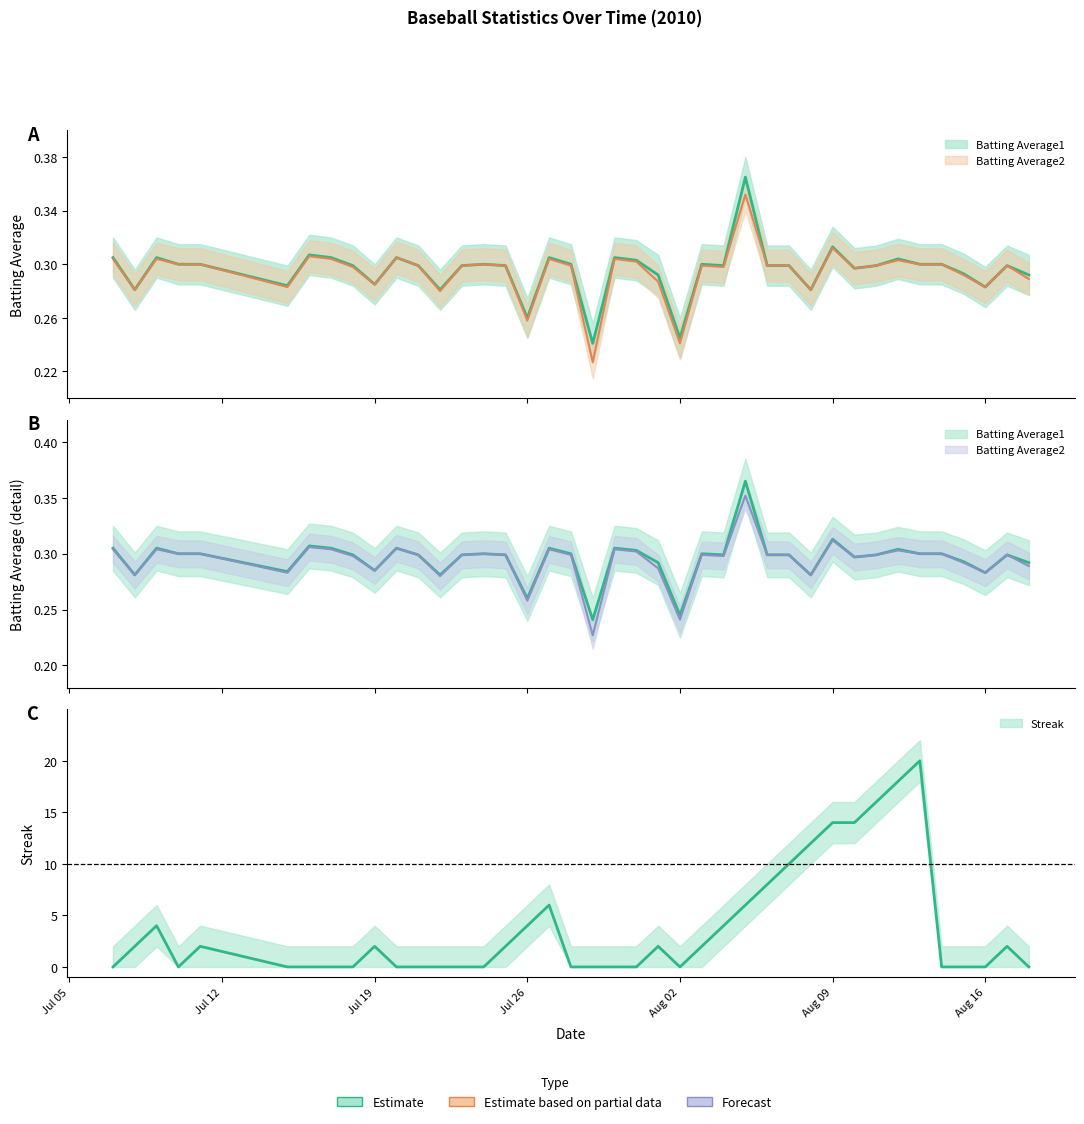

Rank the series by their maximum value, from highest to lowest.

Streak, Batting Average1, Batting Average2